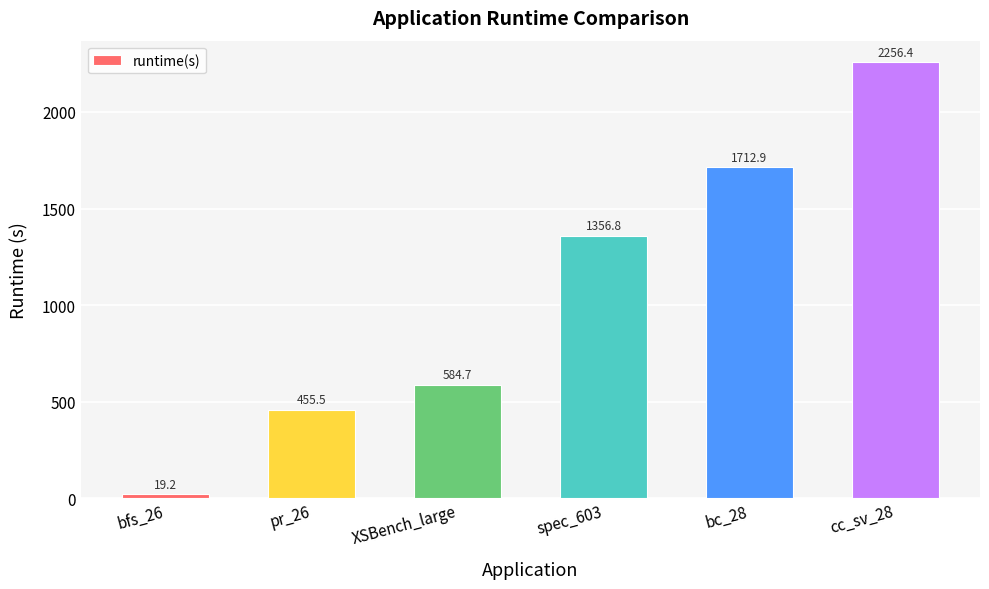

What is the average value?

1064.2